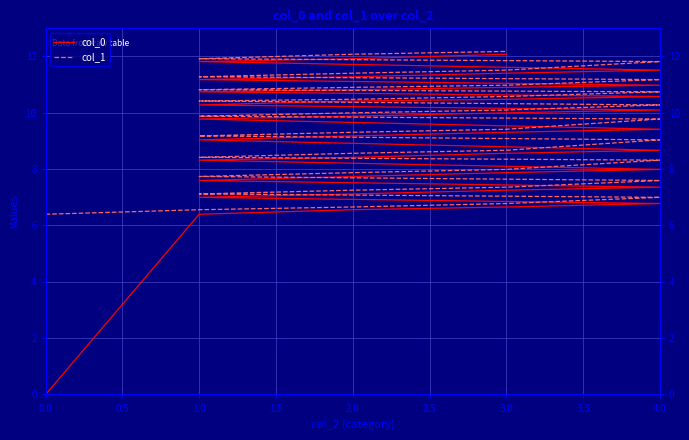

Is it true that col_1 equals 10.6 at 27?

True